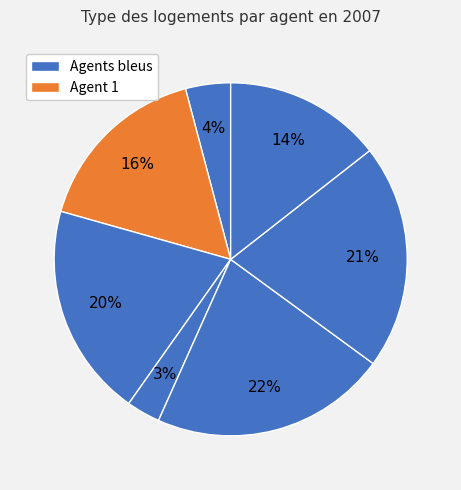

Is there a majority slice in this chart?

No